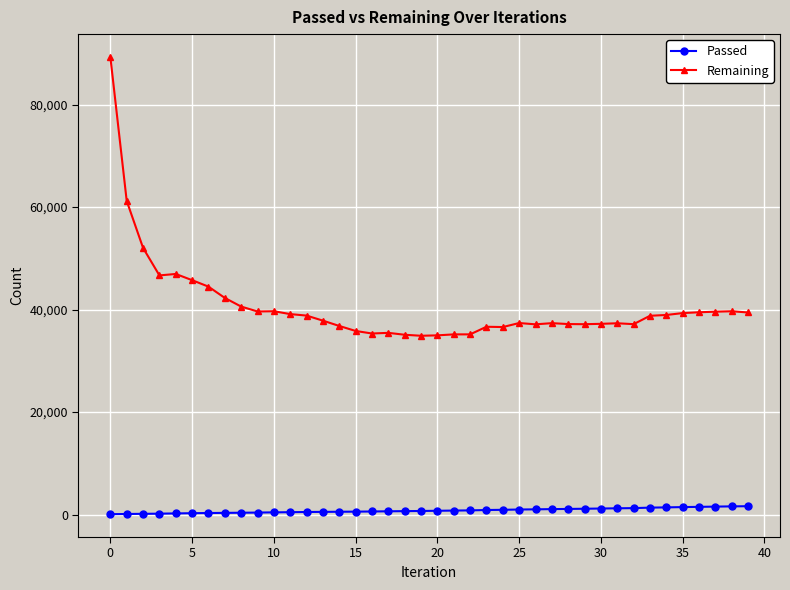

What are all the series names shown in the legend?

Passed, Remaining